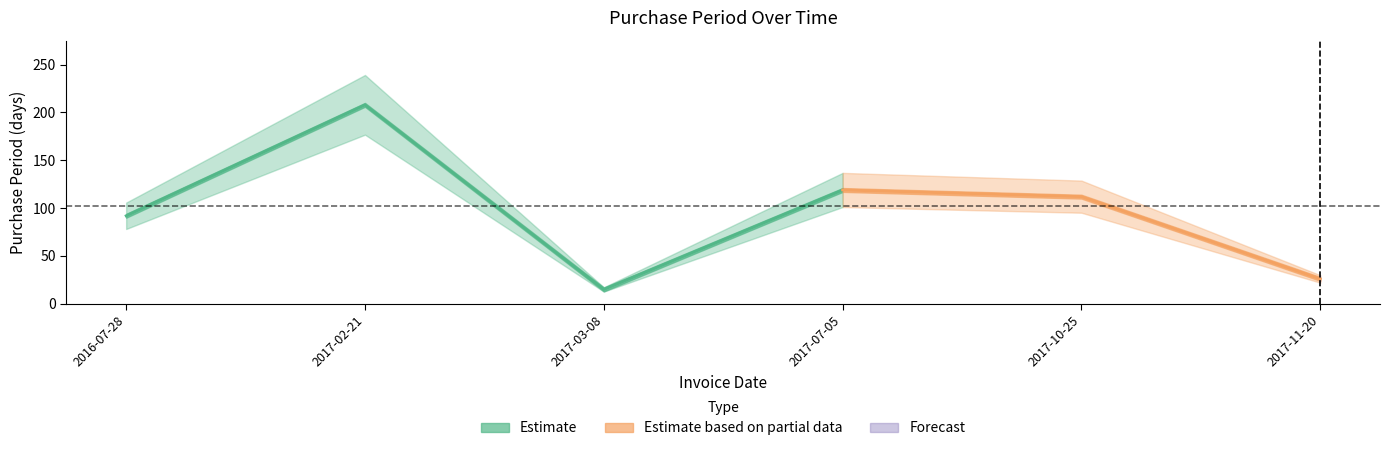

What is the label of the 1st point from the right?

2017-11-20